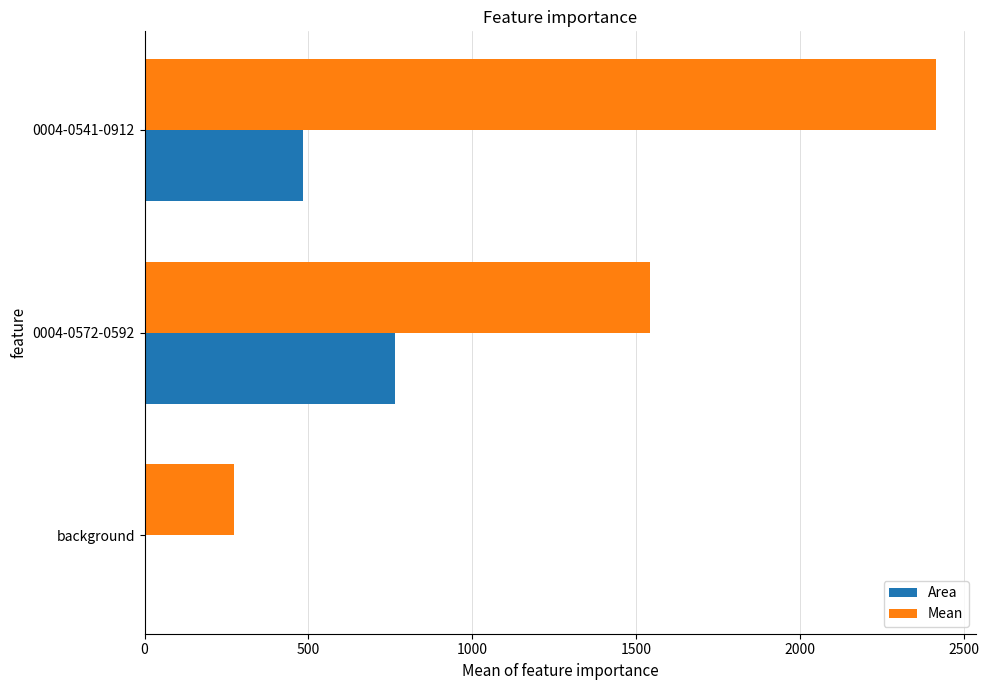

At which label does Area reach its peak?

0004-0572-0592